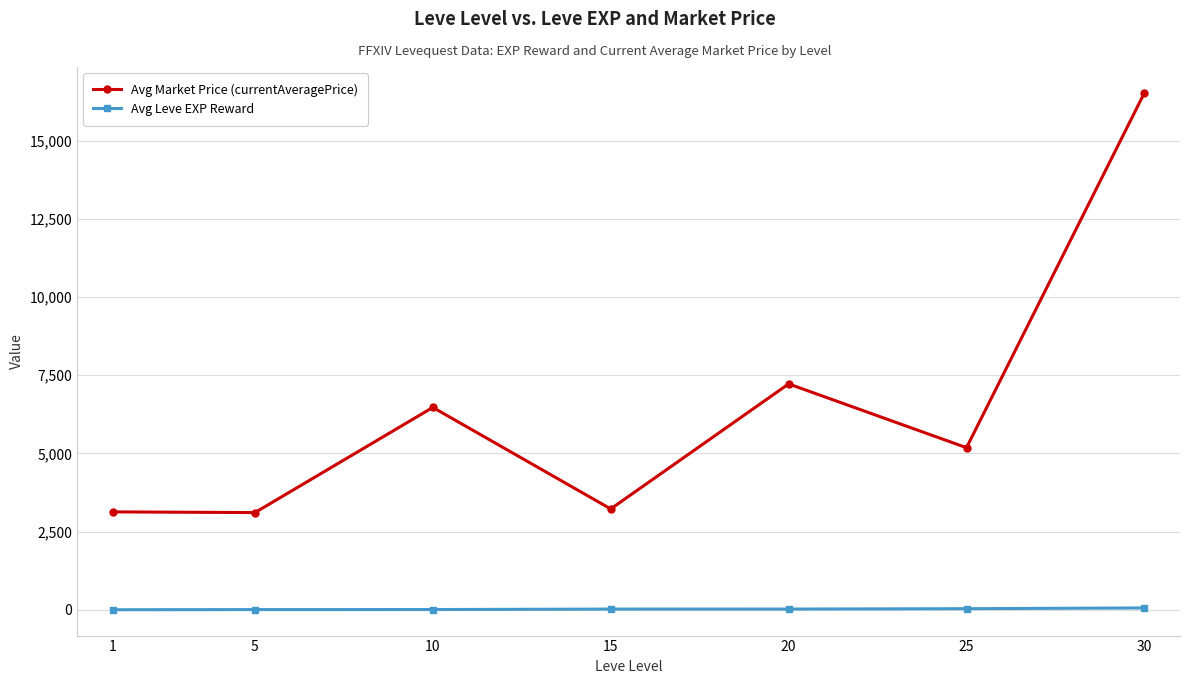

The Avg Leve EXP Reward series shows 22.3 at 15. True or false?

True